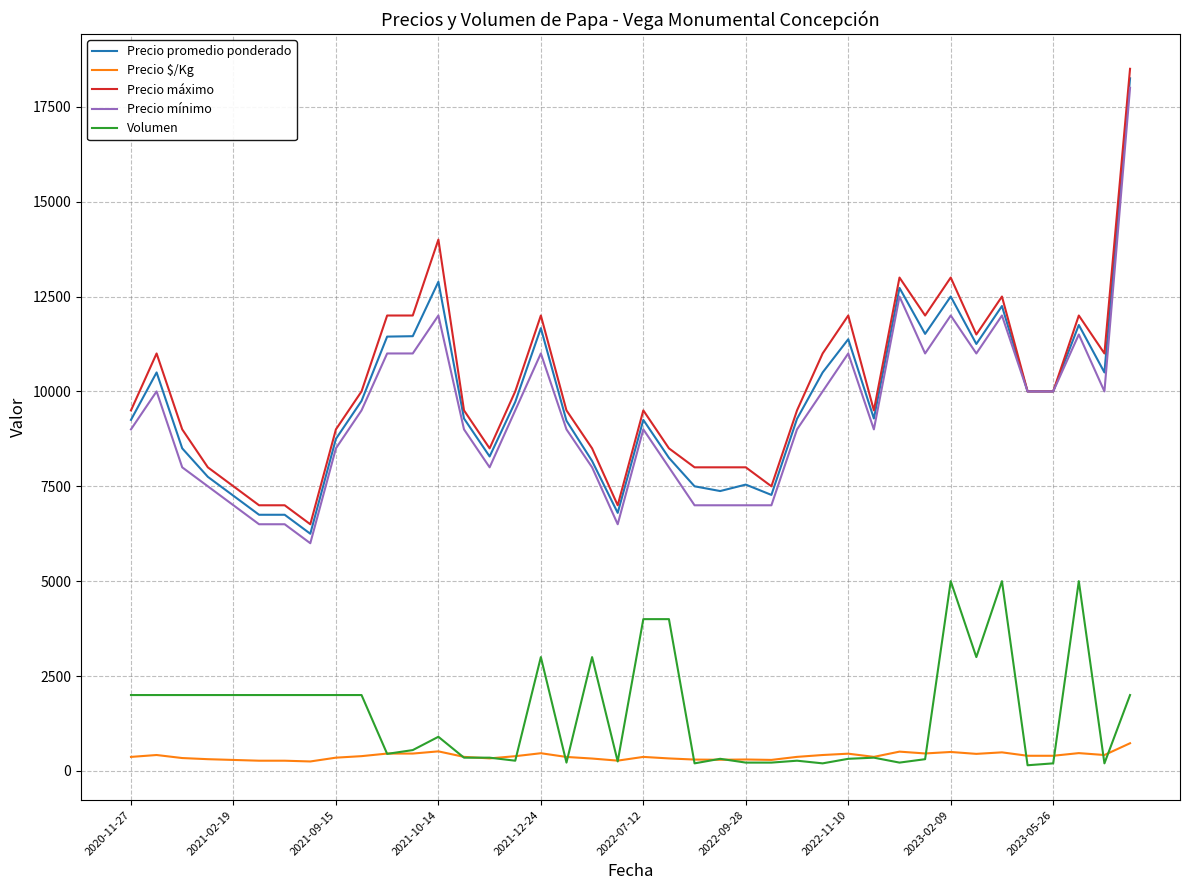

True or false: Precio mínimo and Precio $/Kg cross at least once.

False